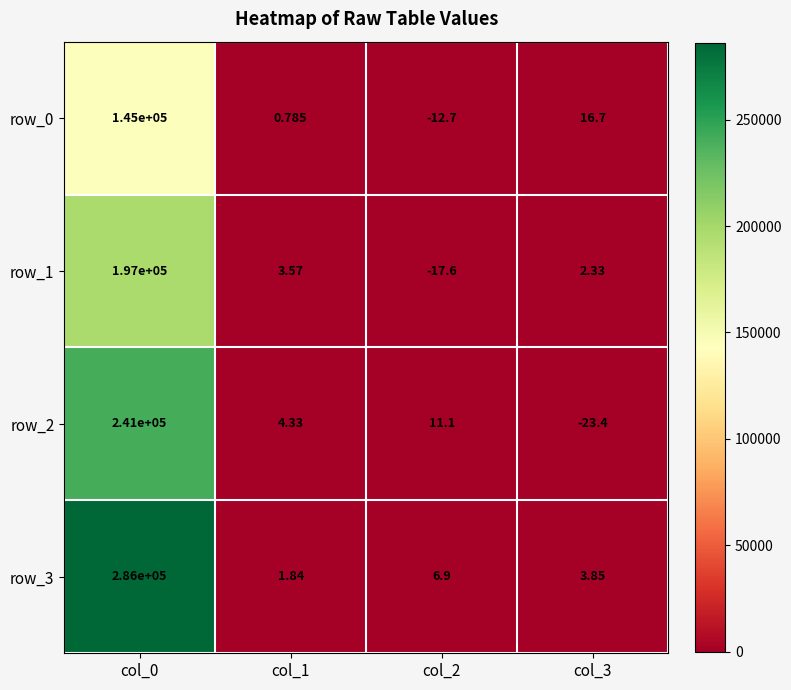

Is the value of row_3 at col_2 greater than the value of row_2 at col_2?

No